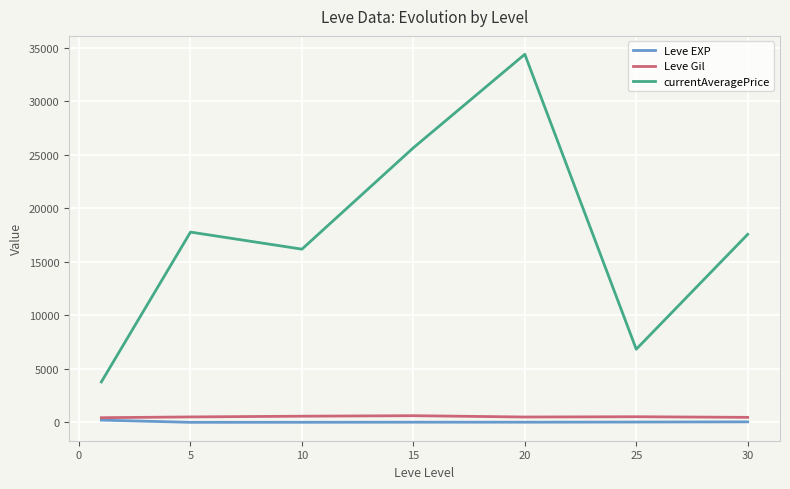

True or false: currentAveragePrice and Leve EXP cross at least once.

False